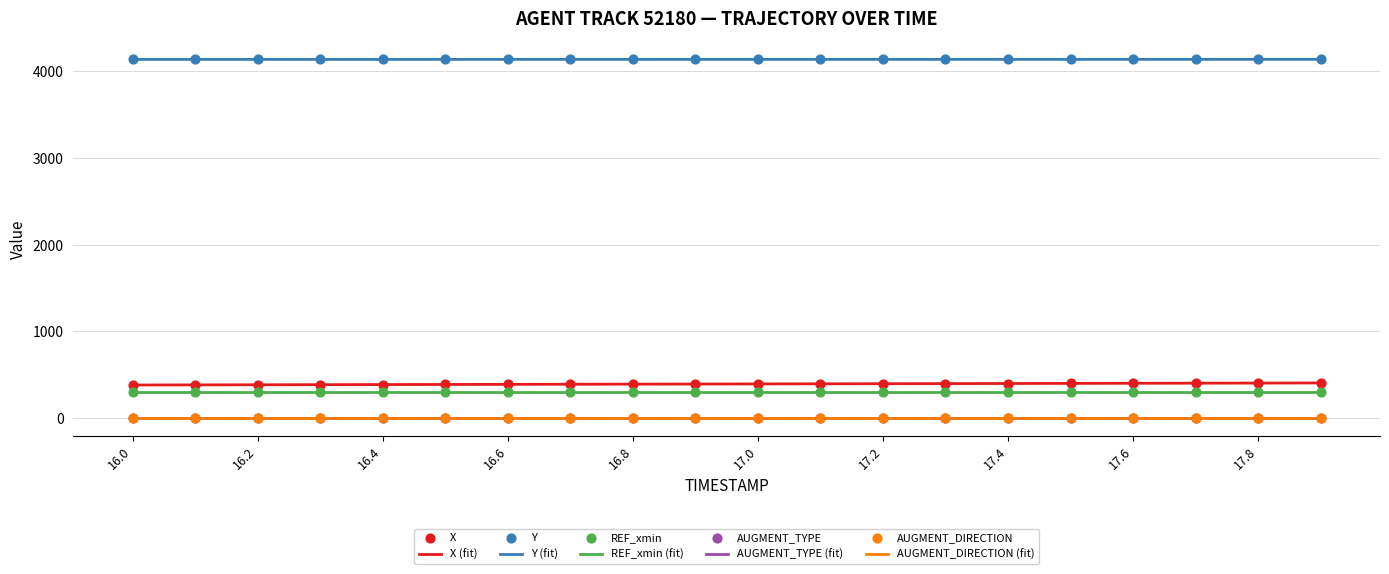

Which series has the largest total across all categories?

Y